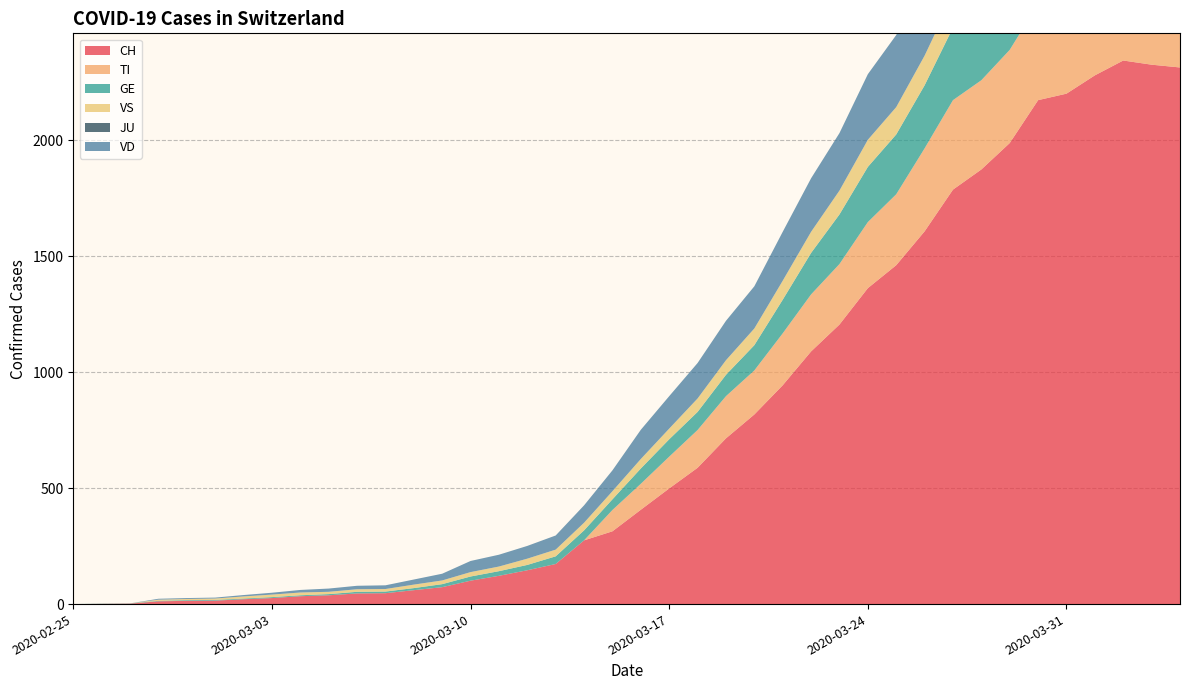

Reading left to right, extract all data points from this chart.

CH: 0	1	2	12	14	15	21	26	34	38	46	47	60	73	101	122	146	173	275	314	407	499	588	715	818	944	1090	1206	1363	1462	1608	1788	1875	1989	2174	2202	2281	2345	2327	2315
TI: 0	0	0	0	0	0	0	0	0	0	0	0	0	0	0	0	0	0	0	92	112	137	163	182	190	224	246	261	285	306	358	386	385	402	415	401	396	374	370	363
GE: 0	1	1	2	3	3	3	4	4	5	7	7	9	13	18	20	23	33	43	46	66	75	78	92	109	145	179	214	238	258	272	313	339	365	382	405	406	424	424	421
VS: 0	0	0	5	5	6	9	11	12	10	11	11	15	16	19	20	27	29	33	35	41	46	58	63	72	82	91	103	117	118	128	137	142	152	153	152	146	146	146	149
JU: 0	0	0	0	0	0	0	0	0	0	0	0	0	0	0	0	0	0	0	0	0	0	0	0	0	0	0	0	0	0	0	0	0	0	0	0	0	0	0	0
VD: 0	0	0	4	4	4	6	8	11	14	15	16	22	29	48	51	55	61	75	90	126	140	153	170	182	211	231	248	283	311	322	355	363	365	367	375	380	371	363	363